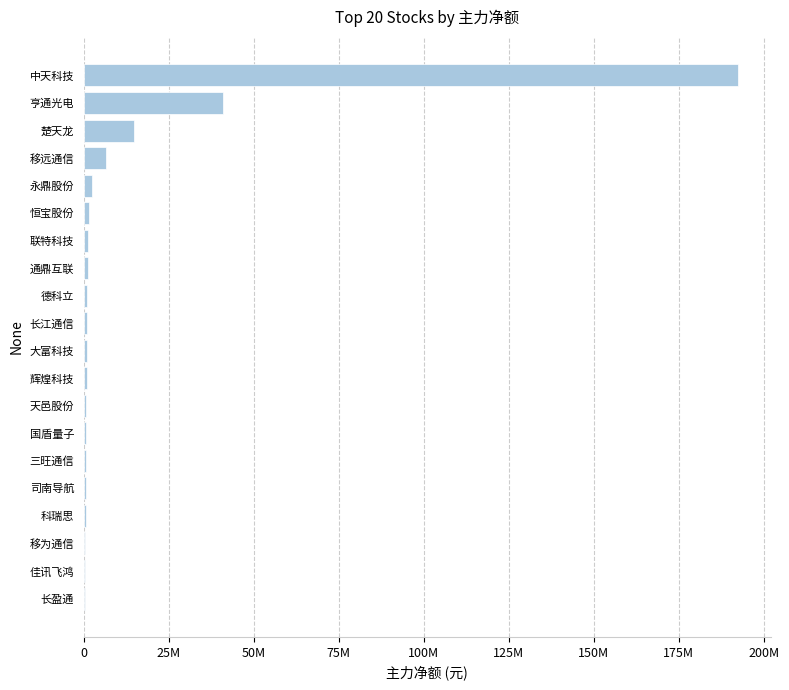

At which label is the value closest to 96368118?

亨通光电